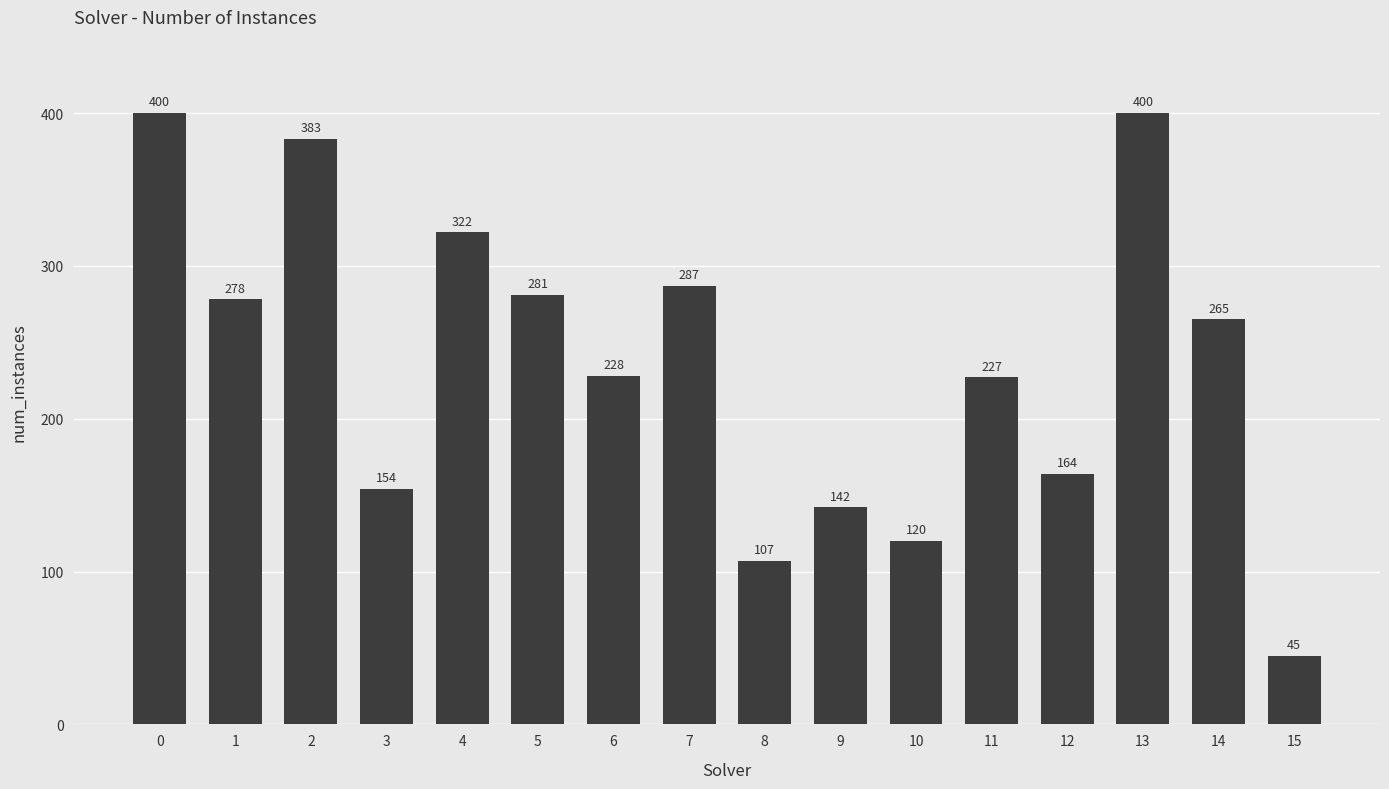

Reading right to left, list all the values displayed in this chart.

15=45	14=265	13=400	12=164	11=227	10=120	9=142	8=107	7=287	6=228	5=281	4=322	3=154	2=383	1=278	0=400